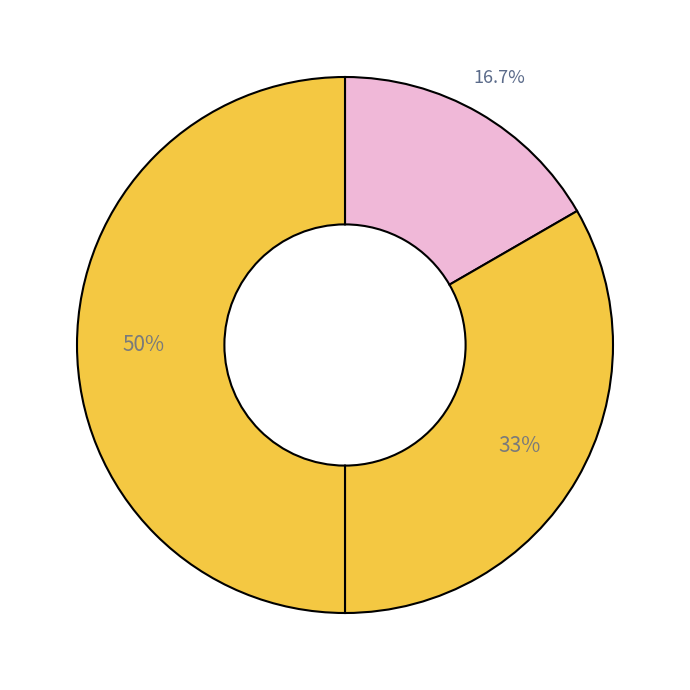

How many slices are in this pie chart?

3